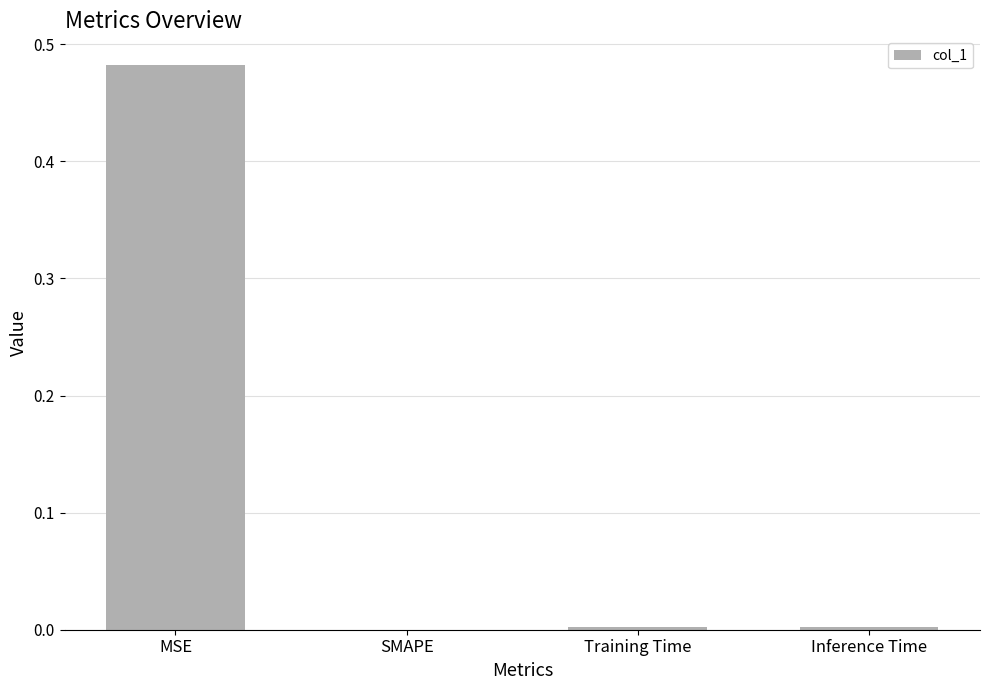

Between MSE and Training Time, which is larger?

MSE